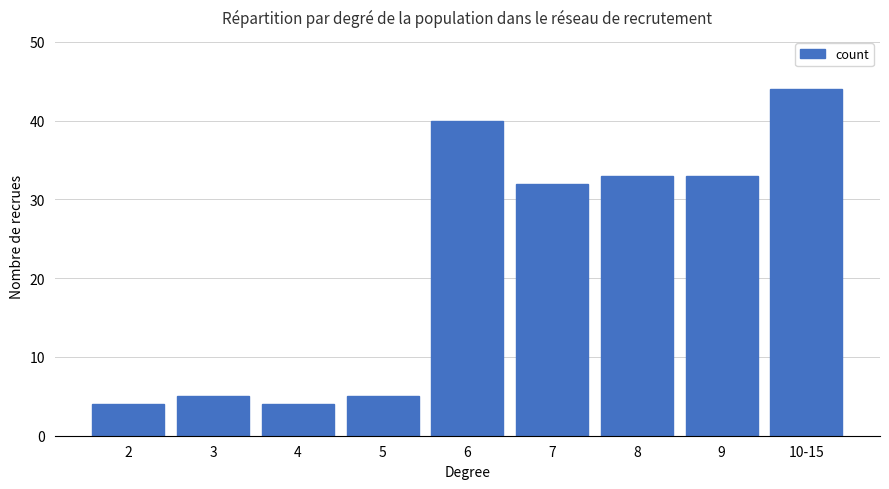

What is the label of the 6th bar from the right?

5